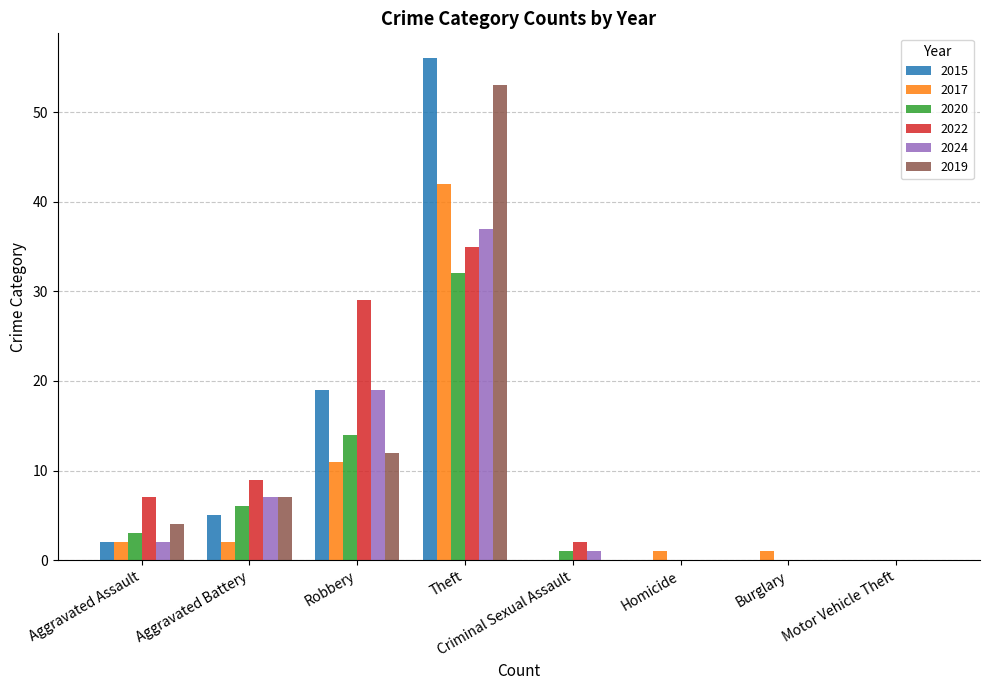

What is the spread (max minus min) of values at Burglary?

1